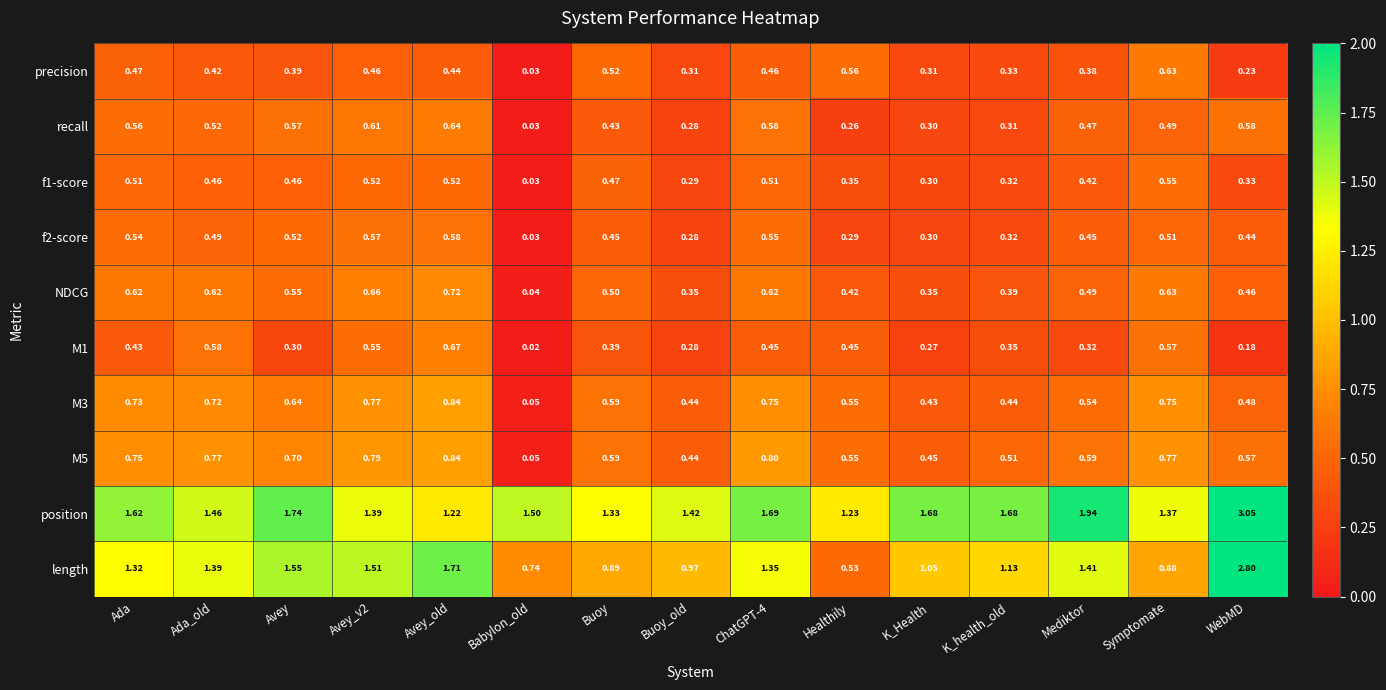

Between Avey_old and Mediktor, which series saw the biggest shift?

position